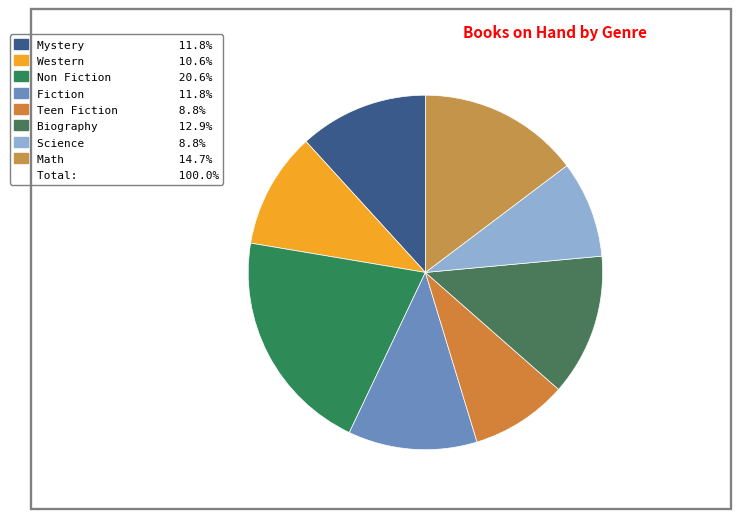

How many slices are in this pie chart?

8